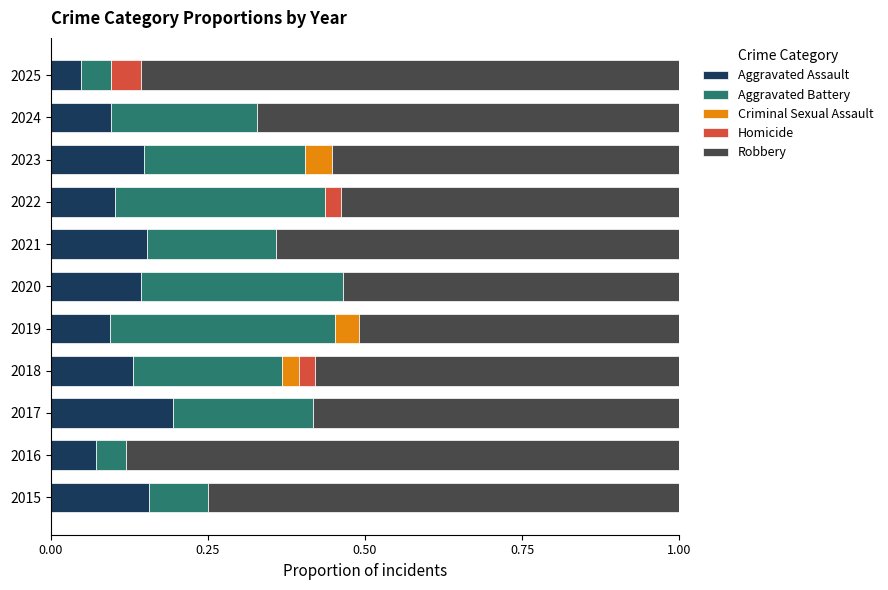

What is the sum of all Aggravated Assault values?

1.3